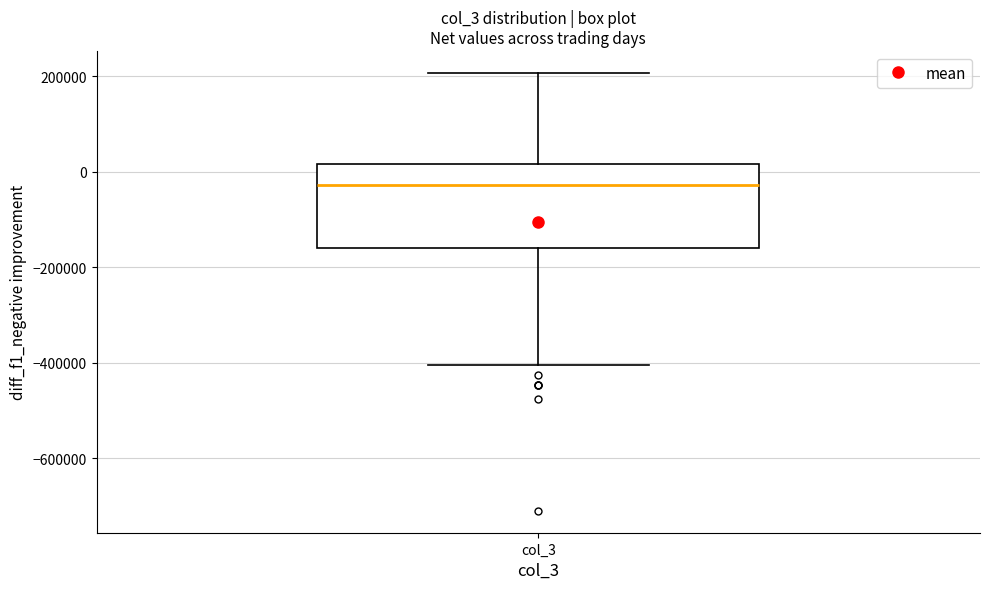

Read this box plot against the y-axis: the position of the median line, the range covered by the box, and the ends of both whiskers. The values are not printed on the chart, so give them approximately, as read against the axis.

median -20000, box -160000 to 20000, whiskers -400000 to 200000